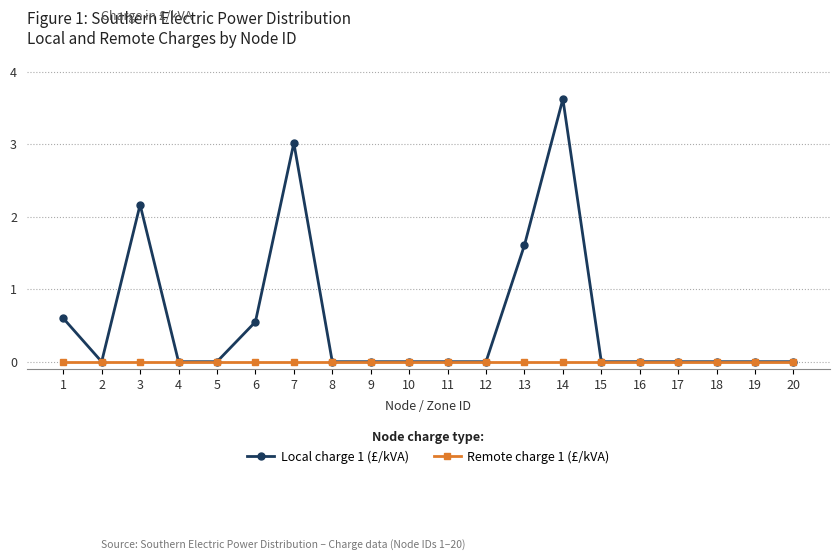

The value of Local charge 1 (£/kVA) at 4 is -2.1. True or false?

False